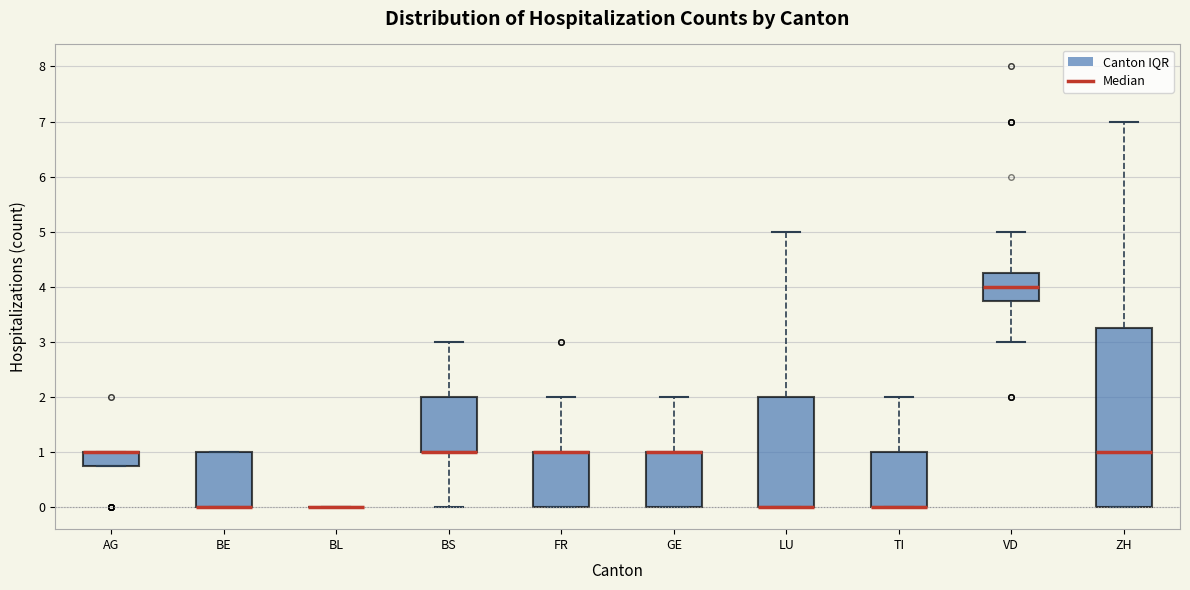

Reading left to right, transcribe this box plot: for each box, give where its median line is, the range the box spans, and where its two whiskers end, as read against the y-axis. The values are not printed on the chart, so give them approximately, as read against the axis.

AG: median 1.0 (drawn on the box's upper edge), box 0.8 to 1.0, whiskers 0.8 to 1.0
BE: median 0.0 (drawn on the box's lower edge), box 0.0 to 1.0, whiskers 0.0 to 1.0
BL: box collapsed to a line at 0.0, whiskers 0.0 to 0.0
BS: median 1.0 (drawn on the box's lower edge), box 1.0 to 2.0, whiskers 0.0 to 3.0
FR: median 1.0 (drawn on the box's upper edge), box 0.0 to 1.0, whiskers 0.0 to 2.0
GE: median 1.0 (drawn on the box's upper edge), box 0.0 to 1.0, whiskers 0.0 to 2.0
LU: median 0.0 (drawn on the box's lower edge), box 0.0 to 2.0, whiskers 0.0 to 5.0
TI: median 0.0 (drawn on the box's lower edge), box 0.0 to 1.0, whiskers 0.0 to 2.0
VD: median 4.0, box 3.8 to 4.3, whiskers 3.0 to 5.0
ZH: median 1.0, box 0.0 to 3.3, whiskers 0.0 to 7.0